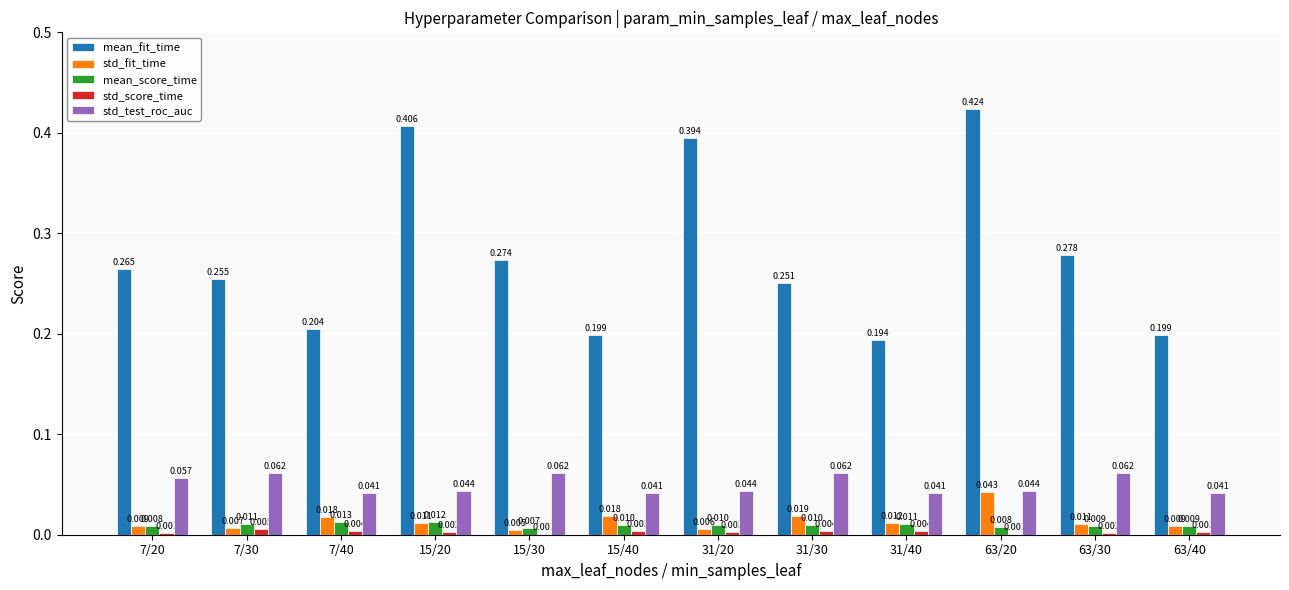

At which category is the sum across all series the highest?

63/20